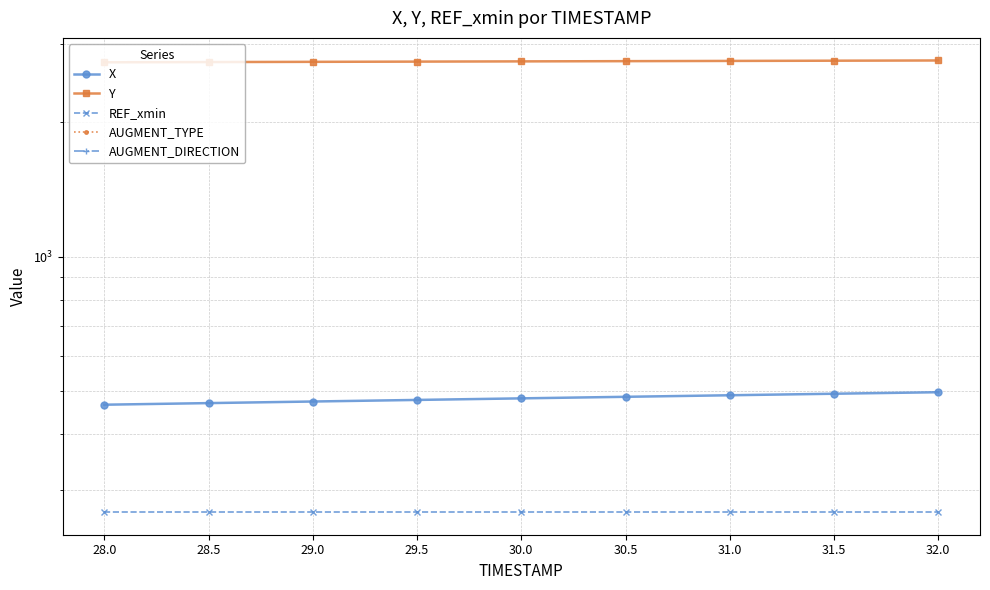

How many lines are shown in the chart?

5